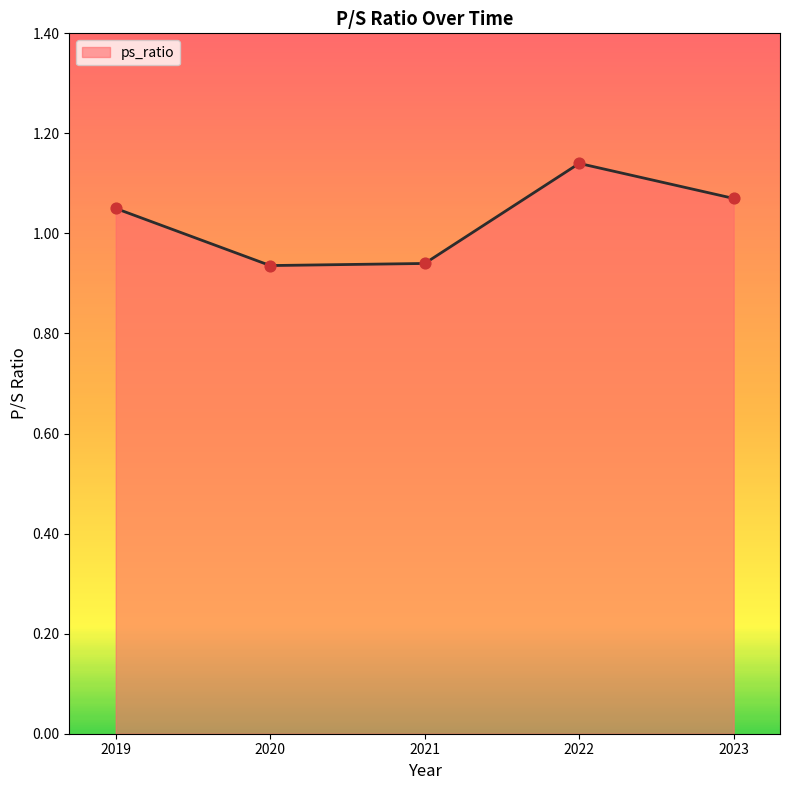

What is the ratio of the value at 2023 to the value at 2019?

1.0